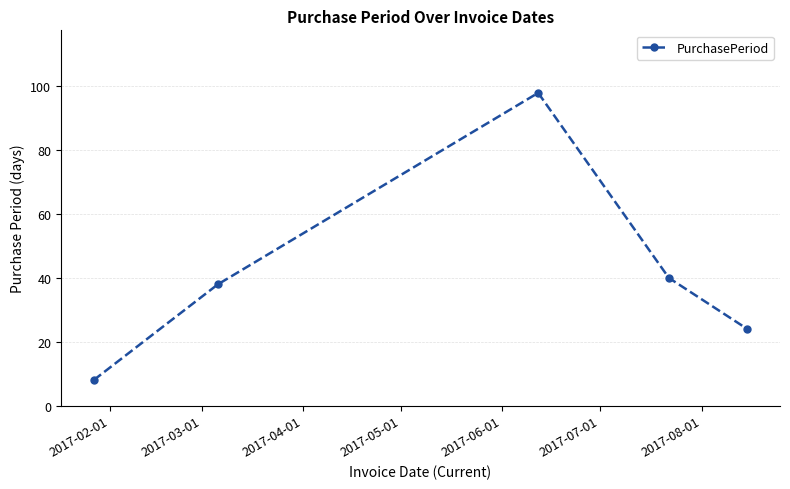

What is the value of the 1st point from the left?

8